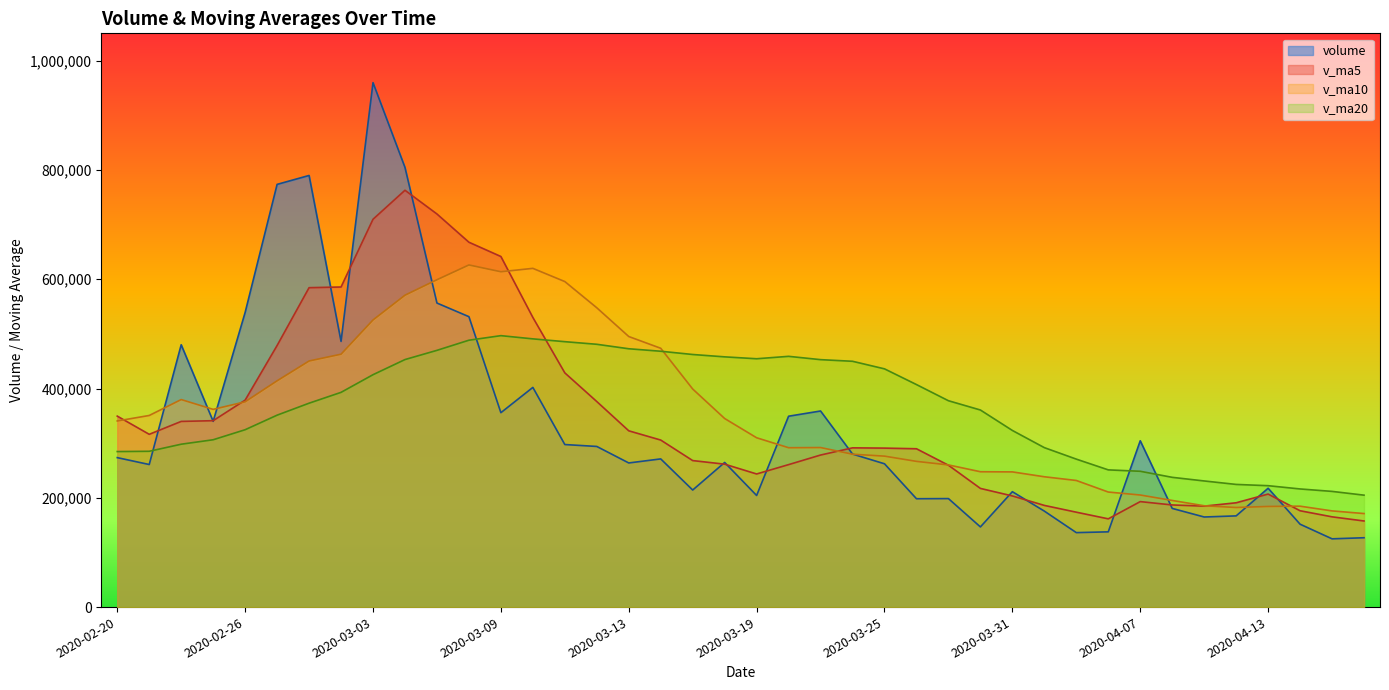

The value of v_ma10 at 2020-03-11 is 1034892.1. True or false?

False